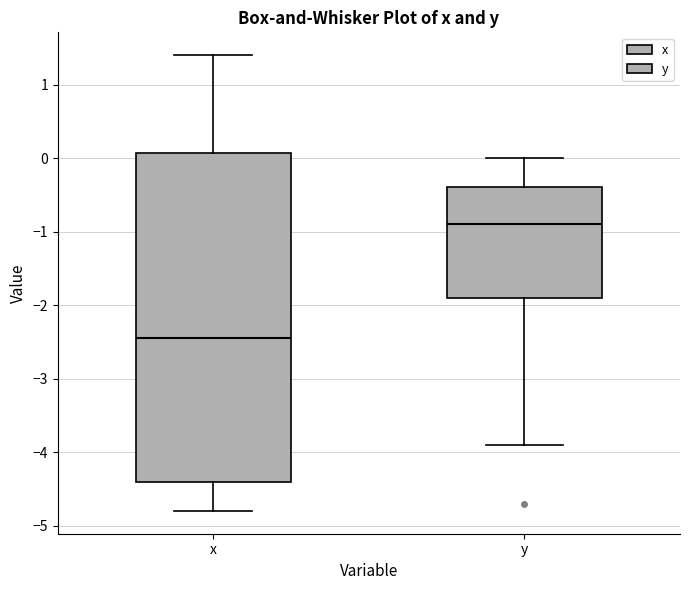

Which box has the lowest median line?

x